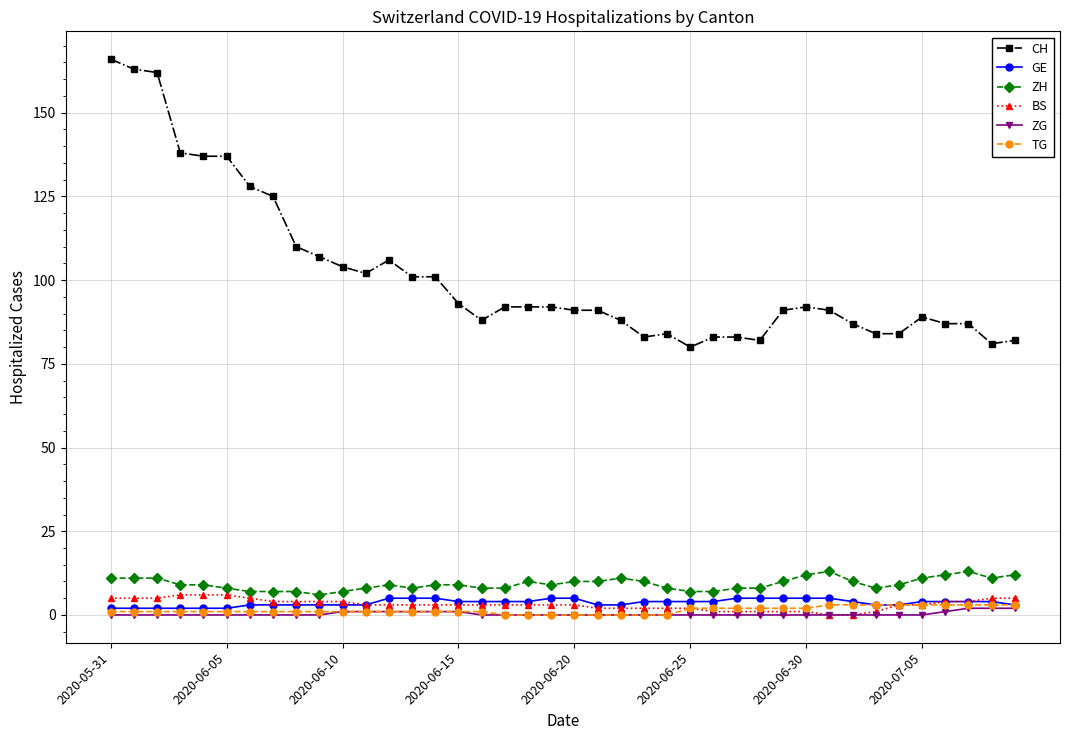

How many categories are shown in the chart?

40